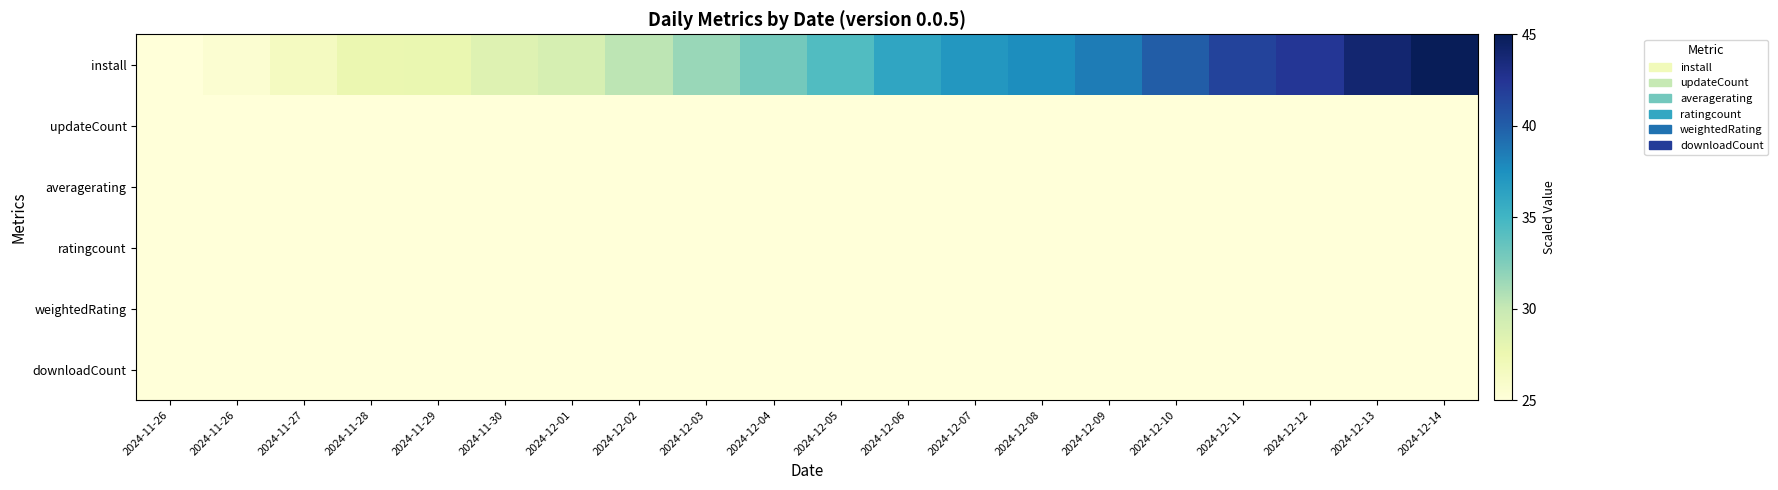

Reading right to left, transcribe all the data shown in this chart.

install: 2024-12-14=45.0	2024-12-13=44.0	2024-12-12=42.3	2024-12-11=41.5	2024-12-10=40.1	2024-12-09=38.5	2024-12-08=37.6	2024-12-07=37.1	2024-12-06=36.2	2024-12-05=34.4	2024-12-04=32.9	2024-12-03=31.6	2024-12-02=30.3	2024-12-01=29.0	2024-11-30=28.5	2024-11-29=27.7	2024-11-28=27.6	2024-11-27=26.6	2024-11-26=25.5	2024-11-26=25.0
updateCount: 2024-12-14=25.0	2024-12-13=25.0	2024-12-12=25.0	2024-12-11=25.0	2024-12-10=25.0	2024-12-09=25.0	2024-12-08=25.0	2024-12-07=25.0	2024-12-06=25.0	2024-12-05=25.0	2024-12-04=25.0	2024-12-03=25.0	2024-12-02=25.0	2024-12-01=25.0	2024-11-30=25.0	2024-11-29=25.0	2024-11-28=25.0	2024-11-27=25.0	2024-11-26=25.0	2024-11-26=25.0
averagerating: 2024-12-14=25.0	2024-12-13=25.0	2024-12-12=25.0	2024-12-11=25.0	2024-12-10=25.0	2024-12-09=25.0	2024-12-08=25.0	2024-12-07=25.0	2024-12-06=25.0	2024-12-05=25.0	2024-12-04=25.0	2024-12-03=25.0	2024-12-02=25.0	2024-12-01=25.0	2024-11-30=25.0	2024-11-29=25.0	2024-11-28=25.0	2024-11-27=25.0	2024-11-26=25.0	2024-11-26=25.0
ratingcount: 2024-12-14=25.0	2024-12-13=25.0	2024-12-12=25.0	2024-12-11=25.0	2024-12-10=25.0	2024-12-09=25.0	2024-12-08=25.0	2024-12-07=25.0	2024-12-06=25.0	2024-12-05=25.0	2024-12-04=25.0	2024-12-03=25.0	2024-12-02=25.0	2024-12-01=25.0	2024-11-30=25.0	2024-11-29=25.0	2024-11-28=25.0	2024-11-27=25.0	2024-11-26=25.0	2024-11-26=25.0
weightedRating: 2024-12-14=25.0	2024-12-13=25.0	2024-12-12=25.0	2024-12-11=25.0	2024-12-10=25.0	2024-12-09=25.0	2024-12-08=25.0	2024-12-07=25.0	2024-12-06=25.0	2024-12-05=25.0	2024-12-04=25.0	2024-12-03=25.0	2024-12-02=25.0	2024-12-01=25.0	2024-11-30=25.0	2024-11-29=25.0	2024-11-28=25.0	2024-11-27=25.0	2024-11-26=25.0	2024-11-26=25.0
downloadCount: 2024-12-14=25.0	2024-12-13=25.0	2024-12-12=25.0	2024-12-11=25.0	2024-12-10=25.0	2024-12-09=25.0	2024-12-08=25.0	2024-12-07=25.0	2024-12-06=25.0	2024-12-05=25.0	2024-12-04=25.0	2024-12-03=25.0	2024-12-02=25.0	2024-12-01=25.0	2024-11-30=25.0	2024-11-29=25.0	2024-11-28=25.0	2024-11-27=25.0	2024-11-26=25.0	2024-11-26=25.0